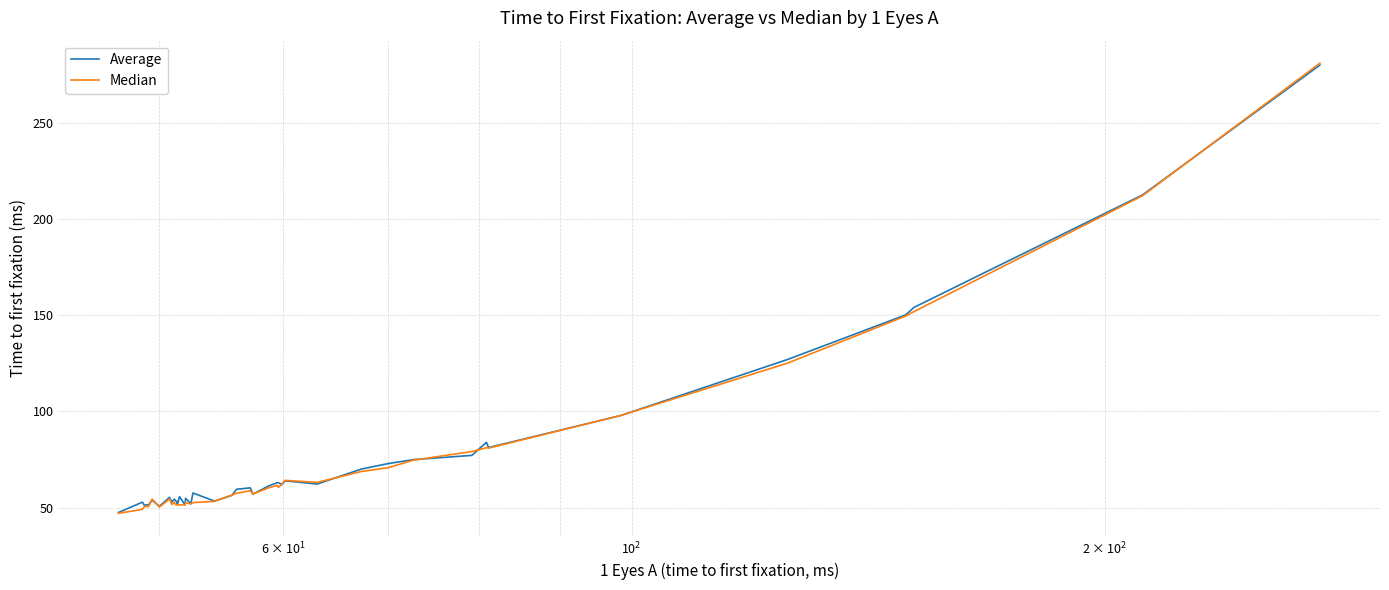

Which series has the widest spread of values?

Median